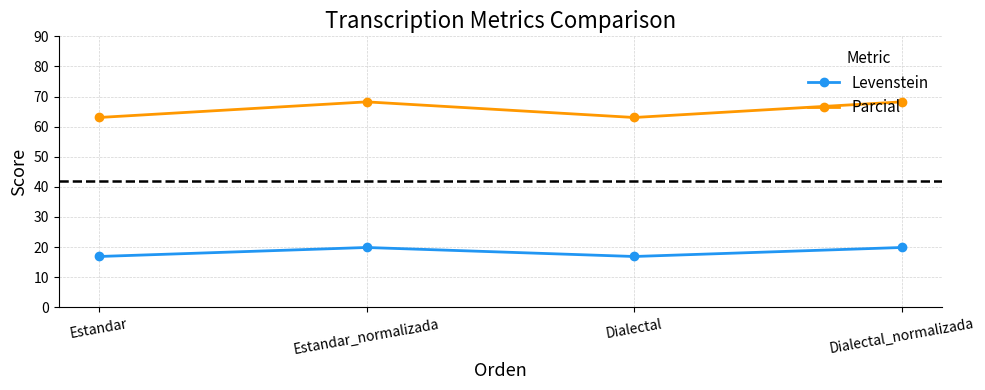

What is the greatest value displayed?

68.2